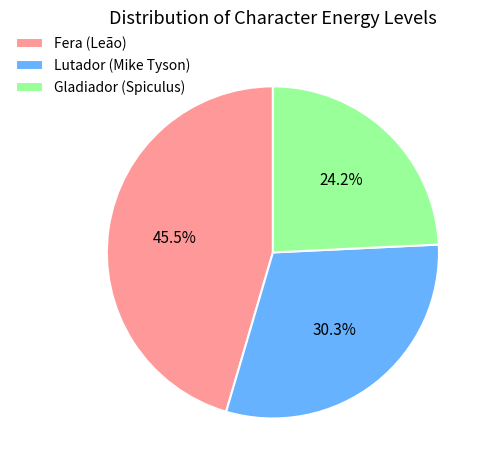

Which has a higher value, Lutador (Mike Tyson) or Gladiador (Spiculus)?

Lutador (Mike Tyson)